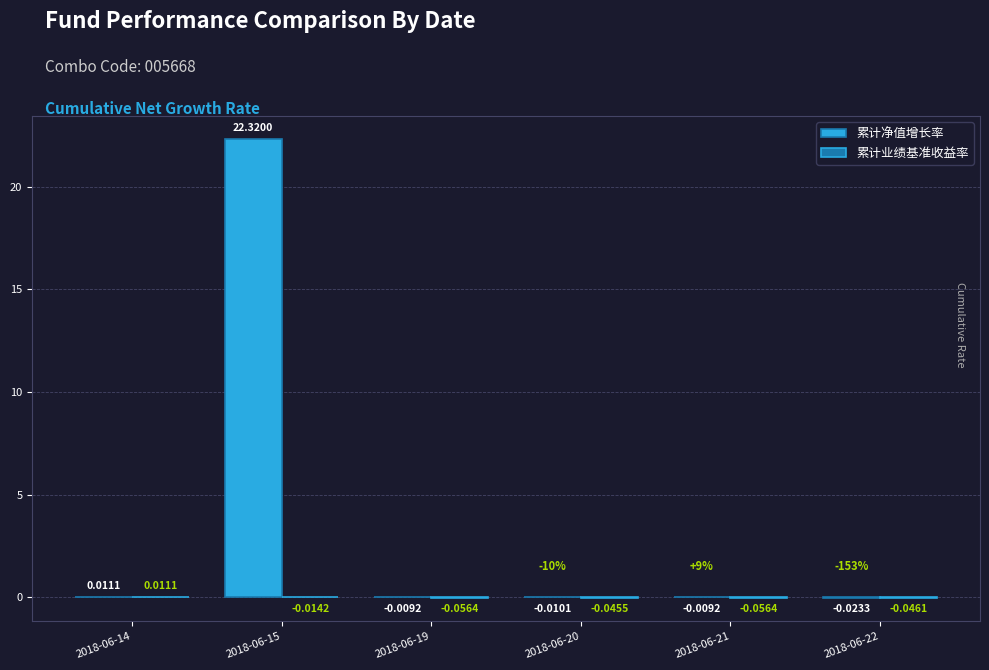

Count the number of data series in this chart.

2